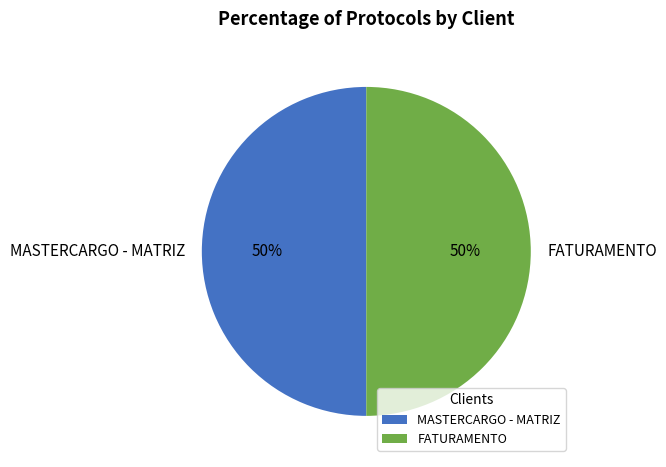

True or false: MASTERCARGO - MATRIZ accounts for 50% of the total.

True